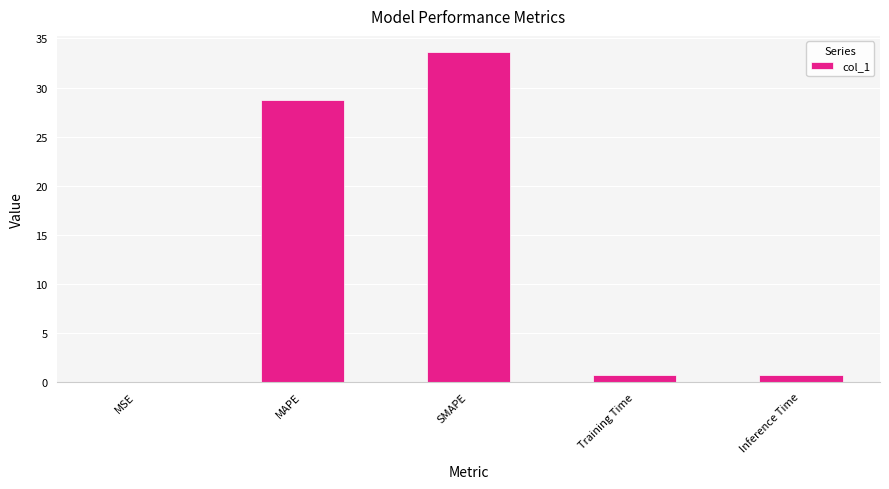

Is it true that the value at Training Time is 0.7?

True